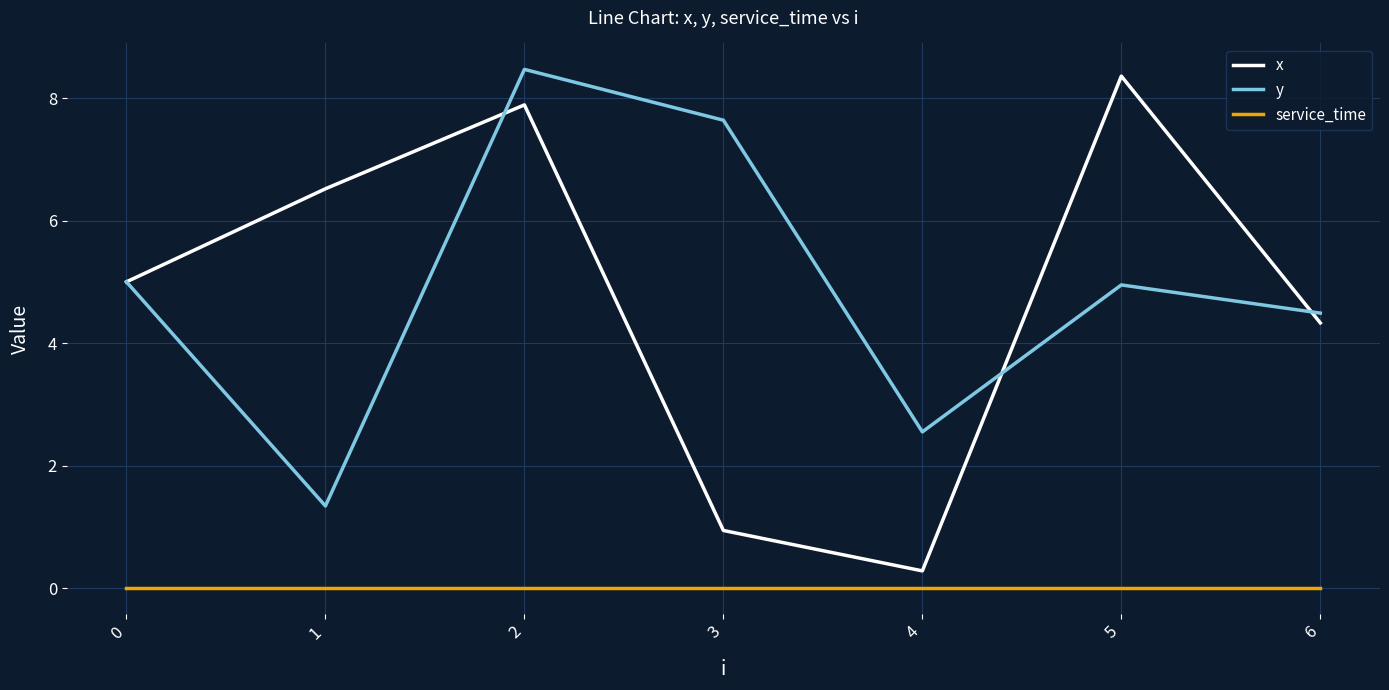

True or false: y has a value of 4.5 at 6.

True